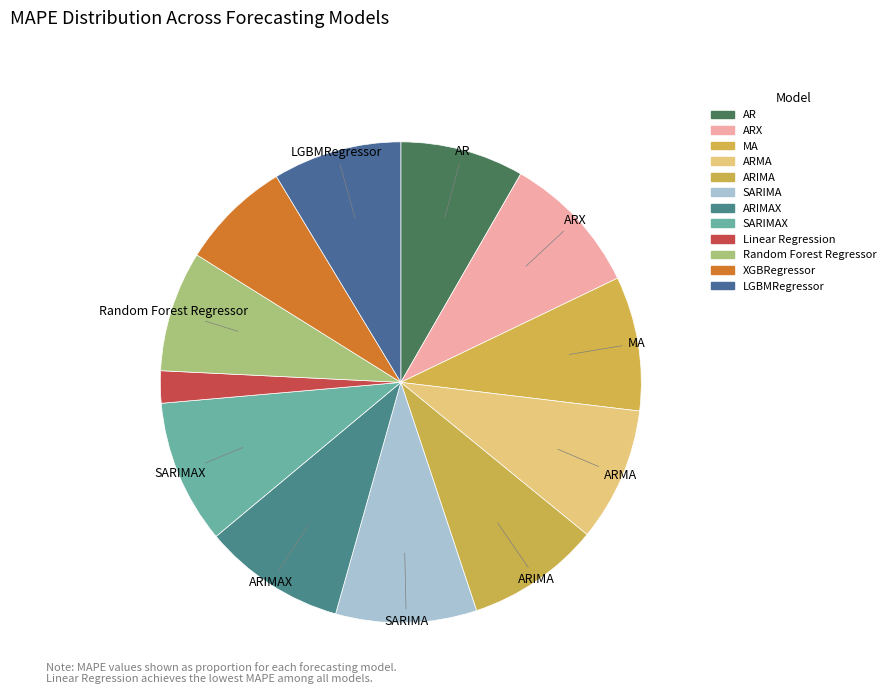

How many segments does this pie chart have?

12